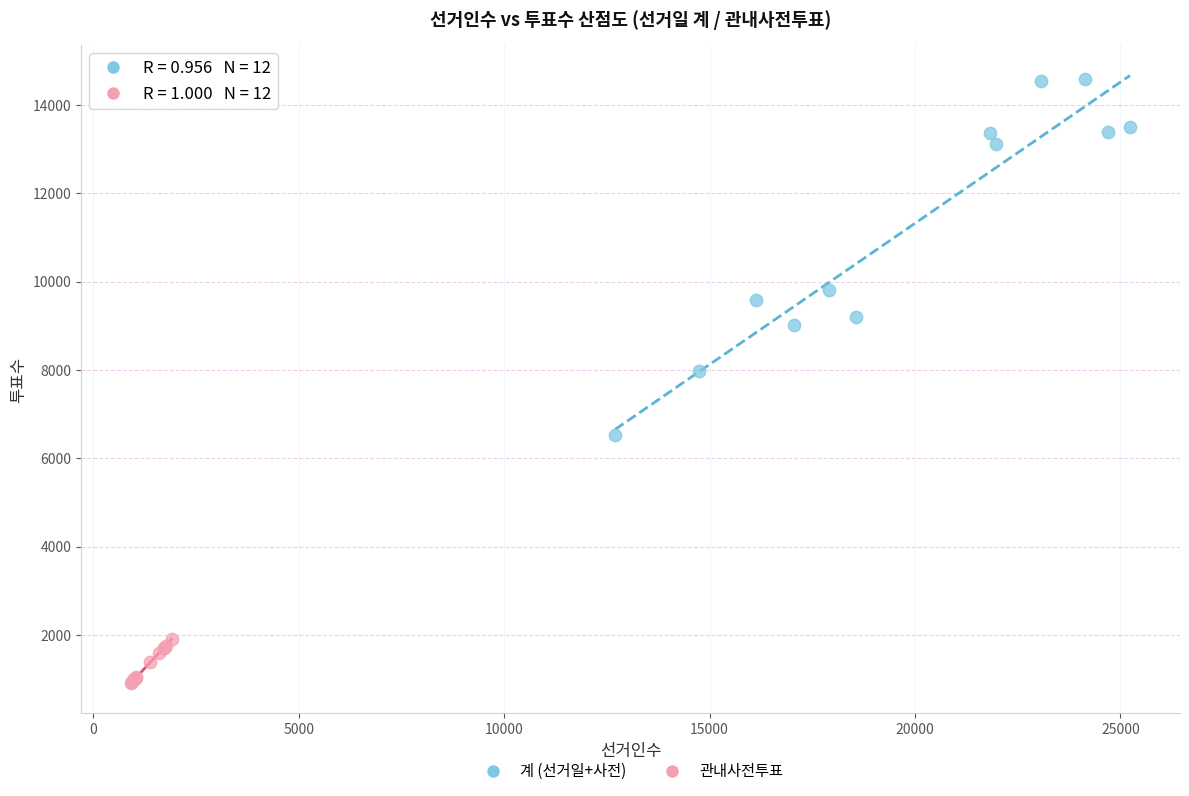

Which series reaches the minimum Y coordinate?

관내사전투표